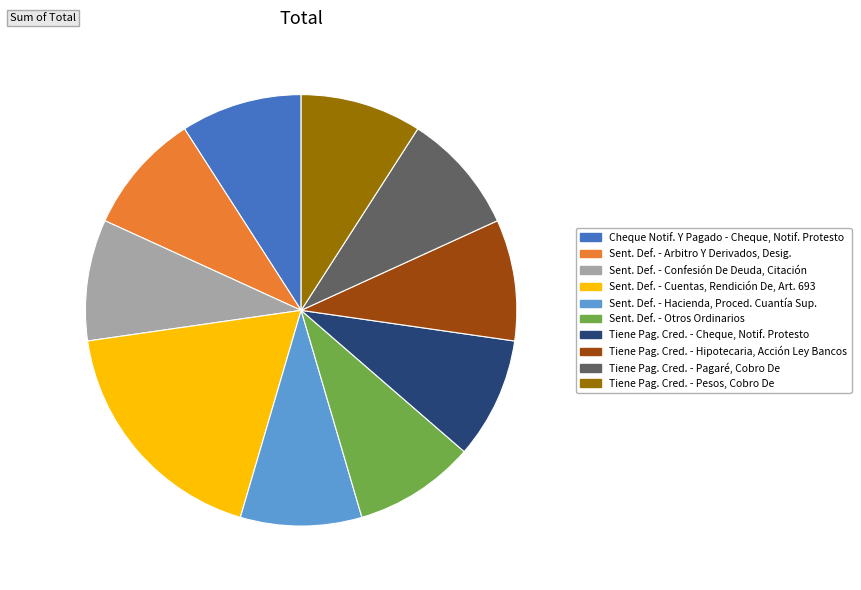

Is there any slice that represents more than half of the pie?

No